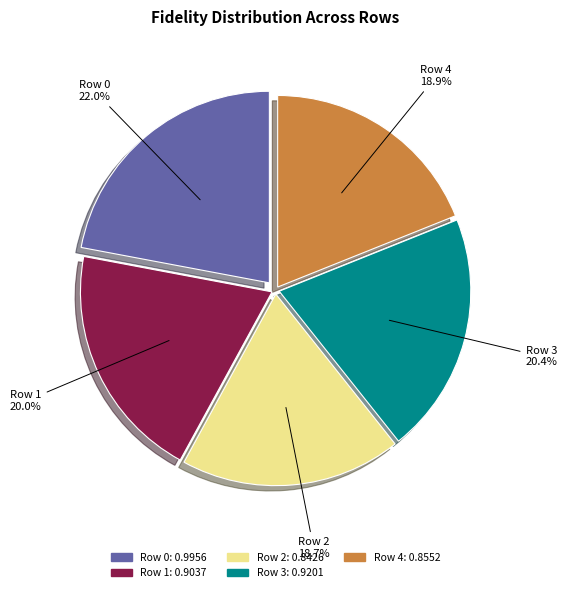

Combined, do Row 3 and Row 0 account for over 50%?

No